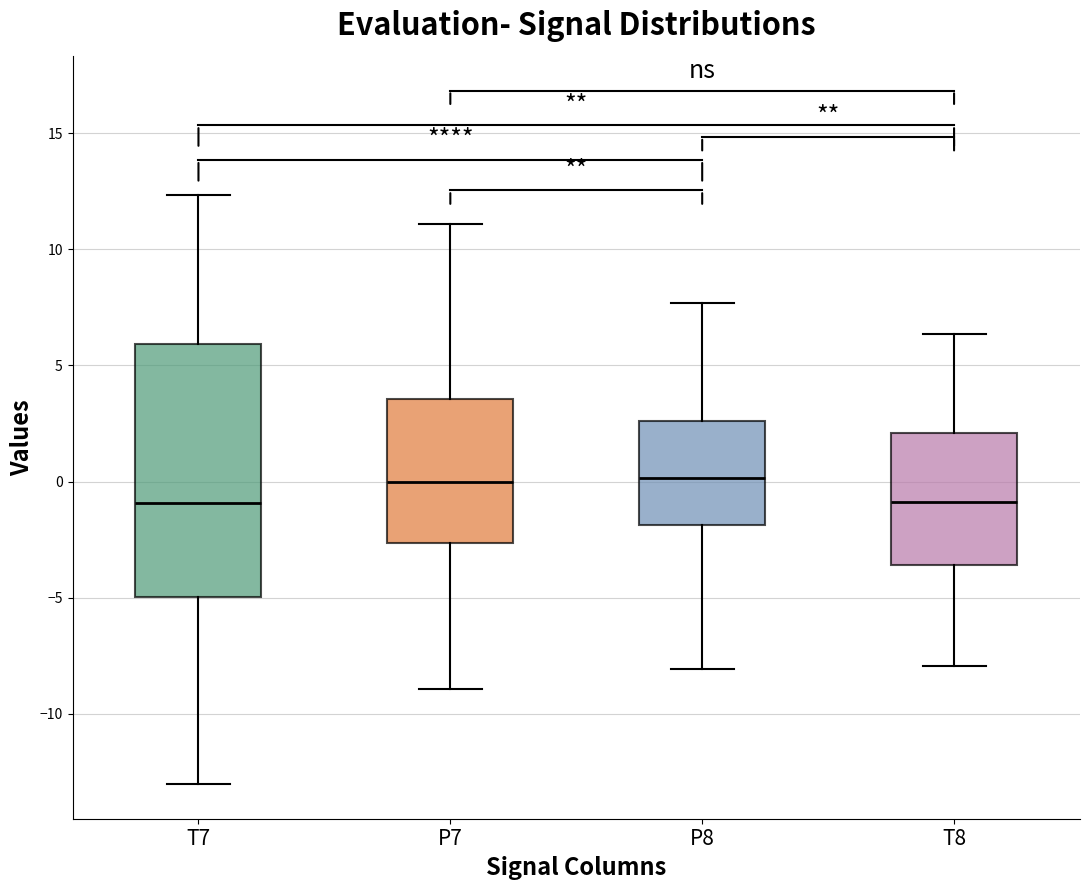

Where does the median line of the box for T7 sit on the y-axis? The values are not printed on the chart, so give them approximately, as read against the axis.

-1.0